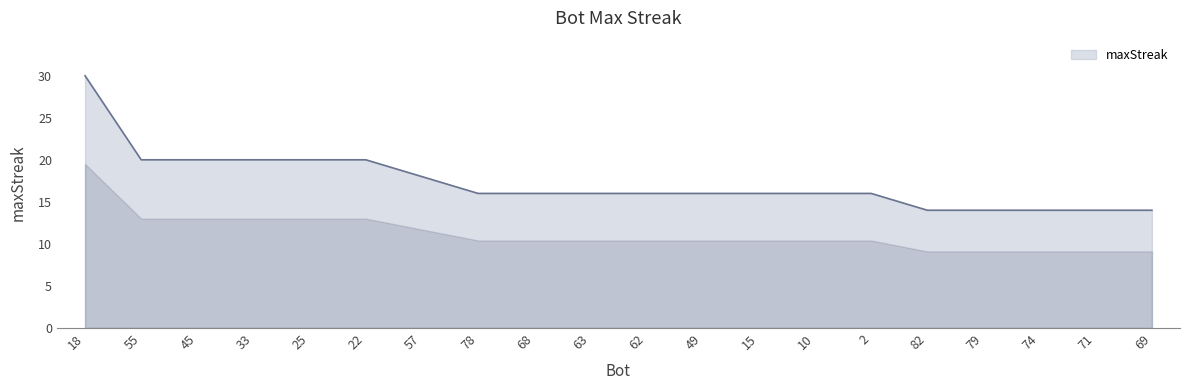

What is the greatest value displayed?

30